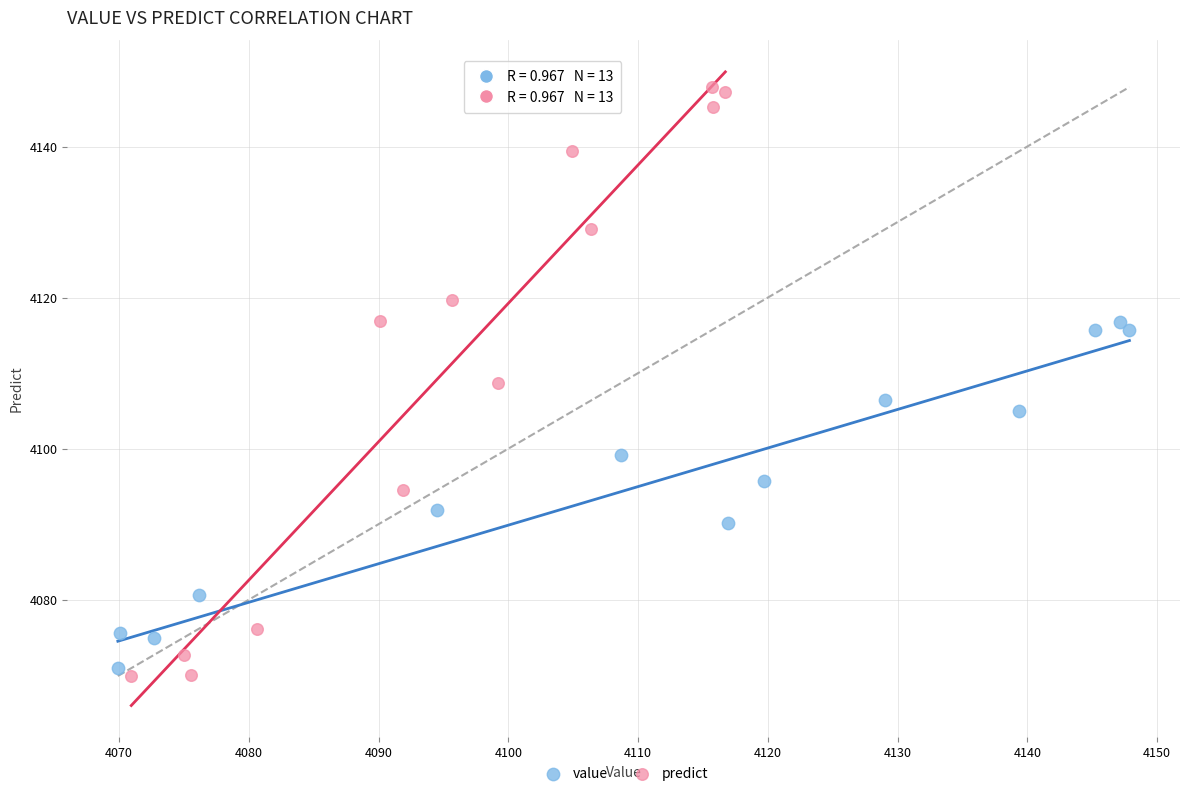

Which series reaches the minimum Y coordinate?

predict